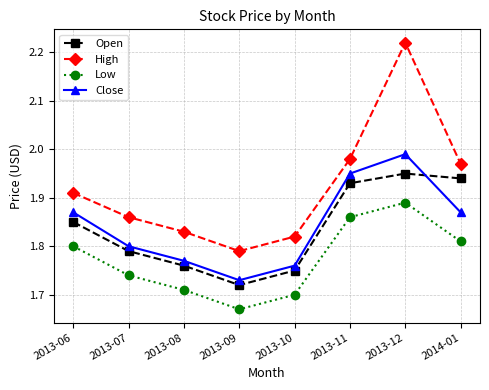

What is the difference between the maximum and minimum values in the Open series?

0.2